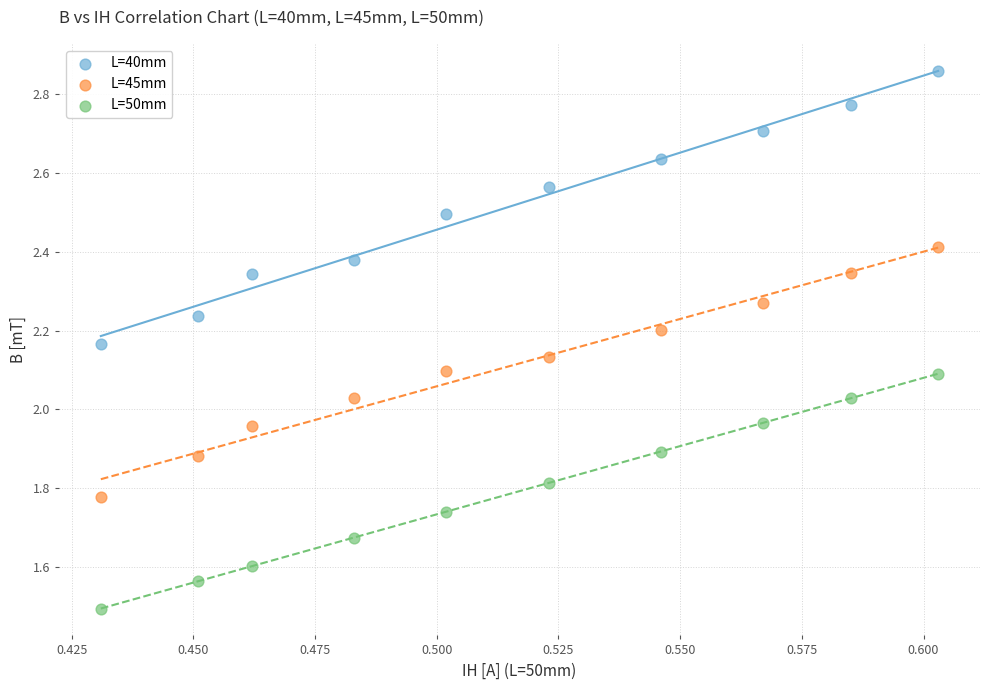

In the L=50mm series, what Y value is closest to 1?

1.5